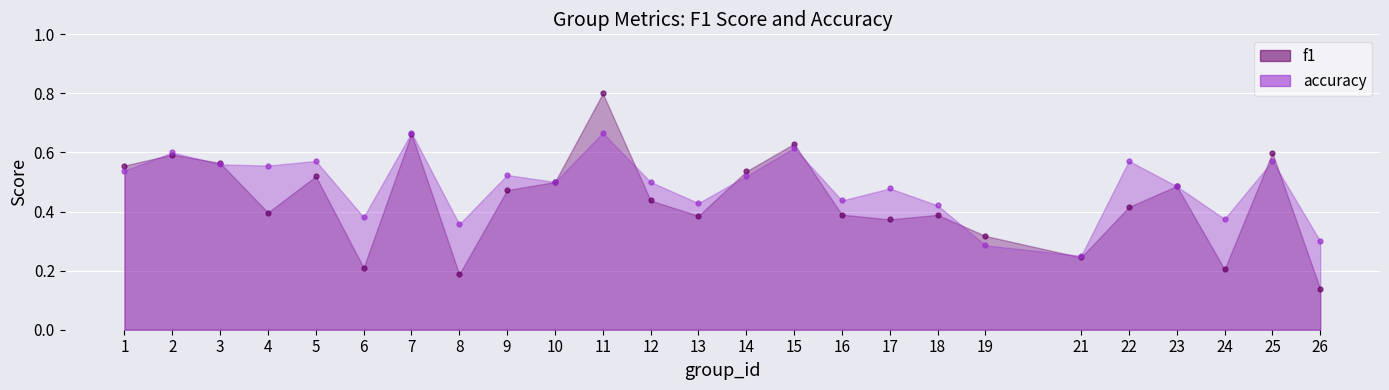

At which category does accuracy reach its first local valley?

4